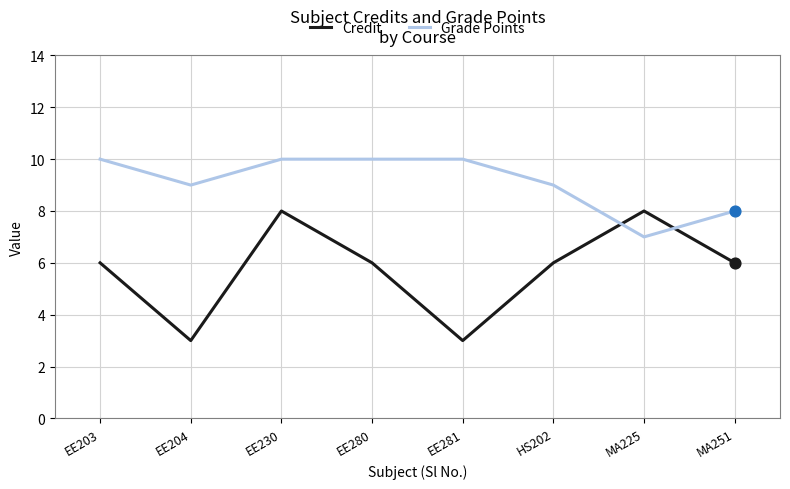

Which series has the largest total across all categories?

Grade Points